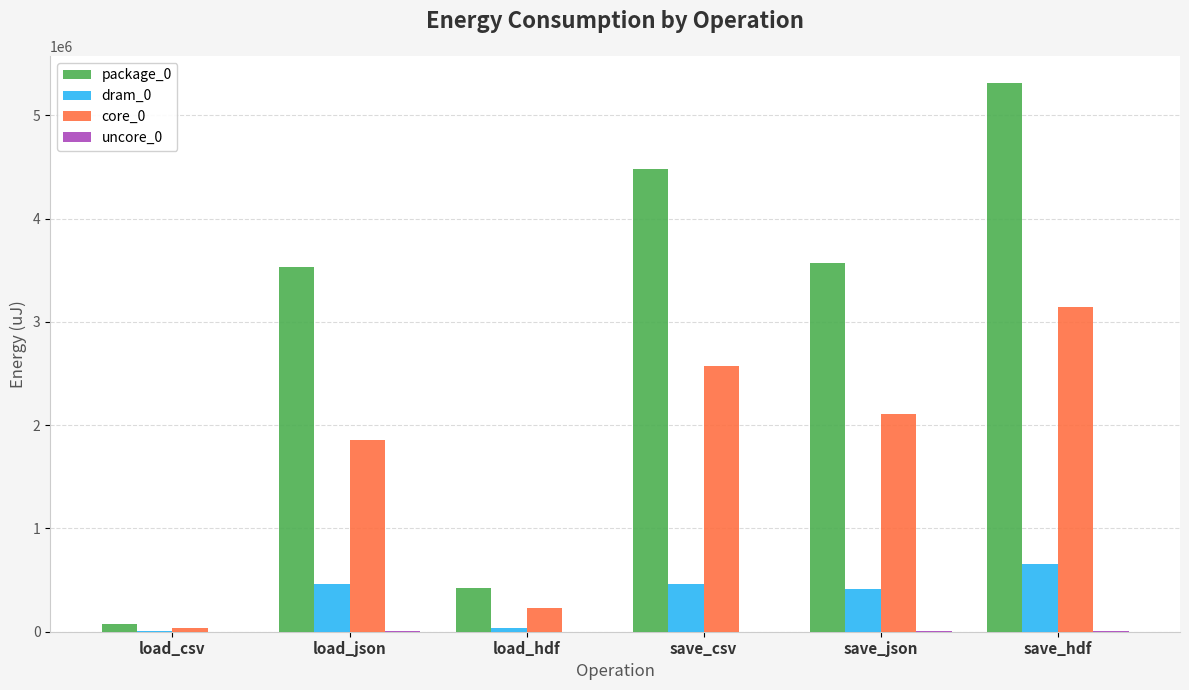

How many distinct data groups are displayed?

4